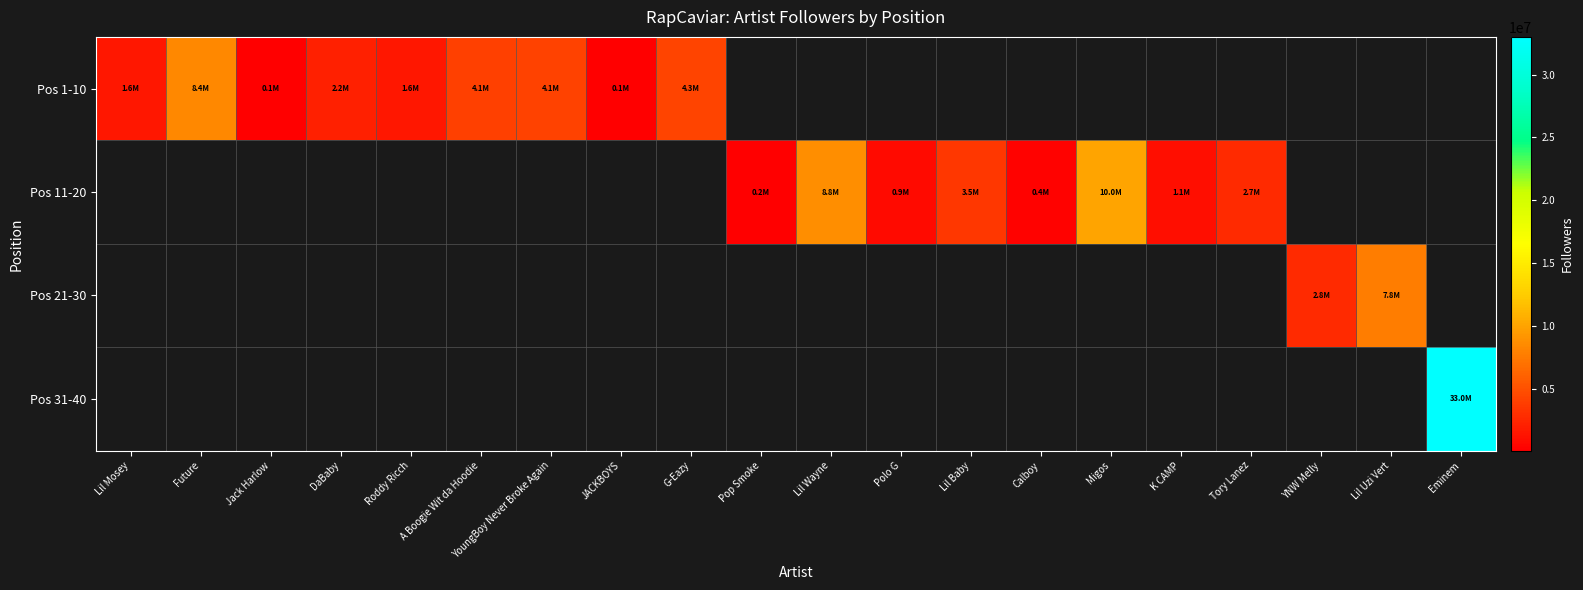

What is the smallest value displayed?

129103.0